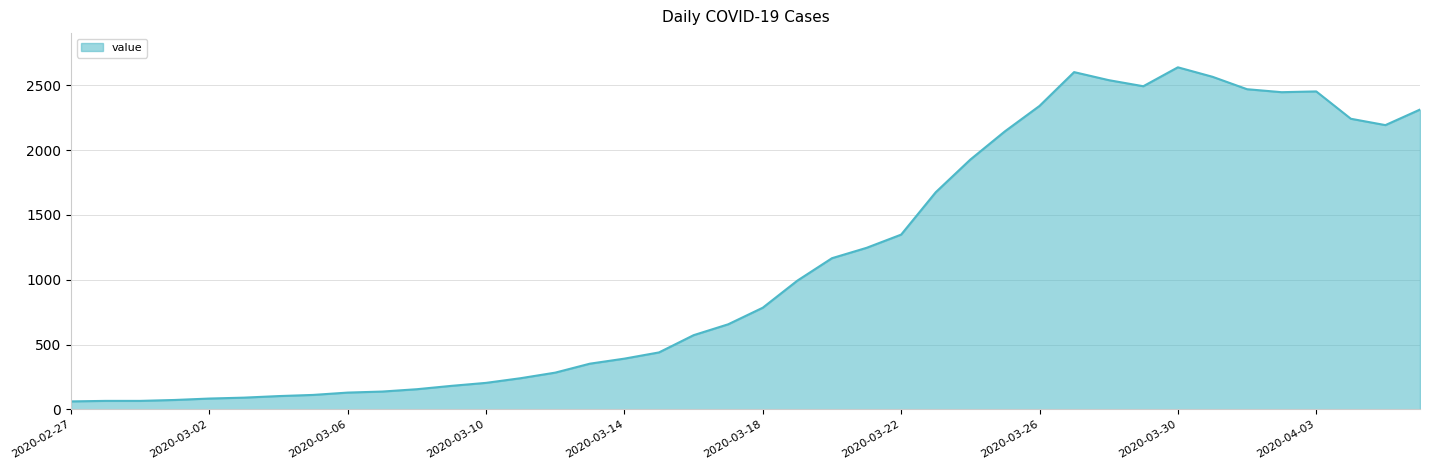

What is the minimum value shown in the chart?

61